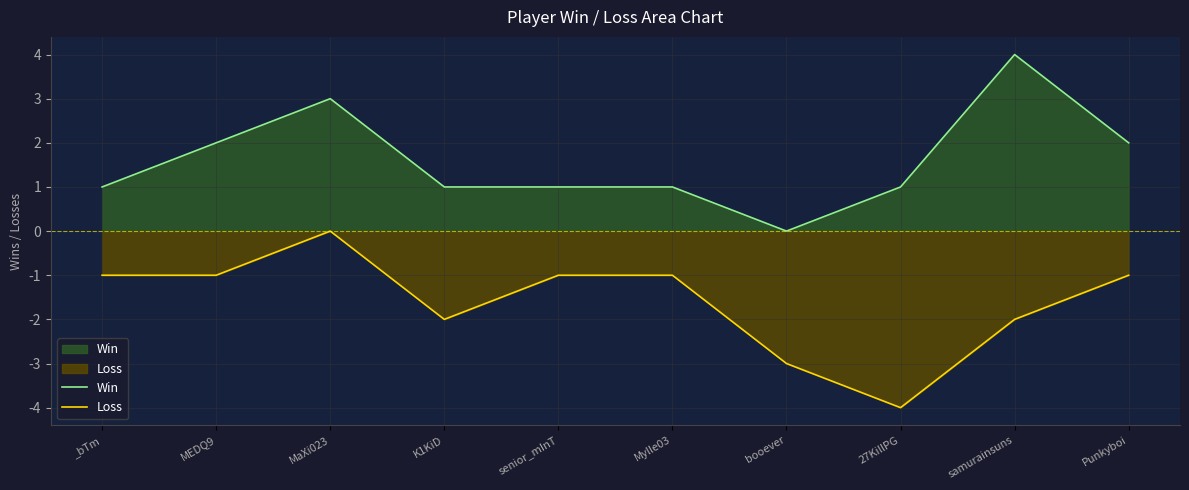

In Win, how many points are lower than both neighbors (excluding endpoints)?

1